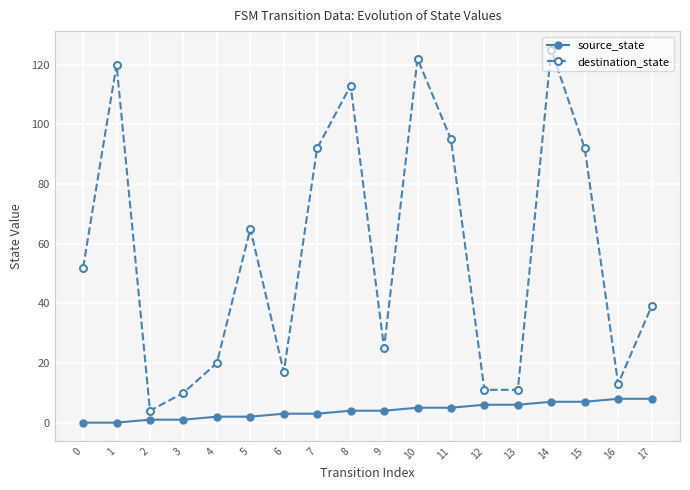

What is the sum of all destination_state values?

1026